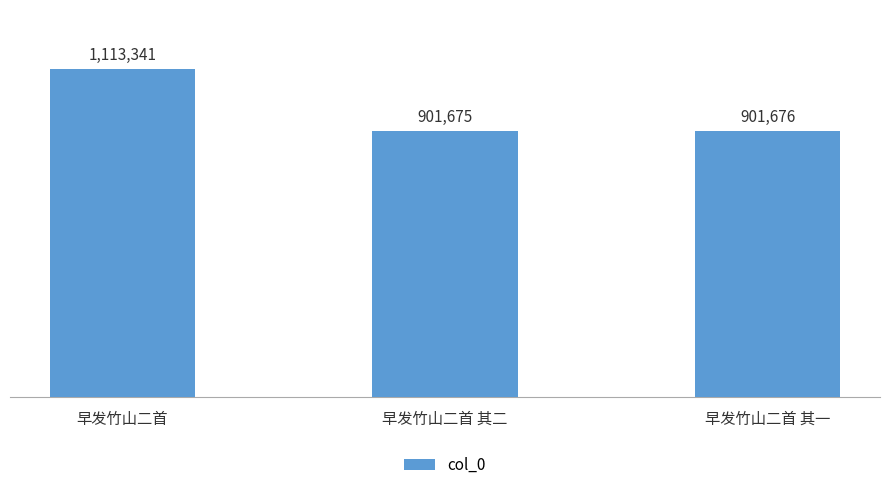

Is it true that the value at 早发竹山二首 其一 is 1319306?

False